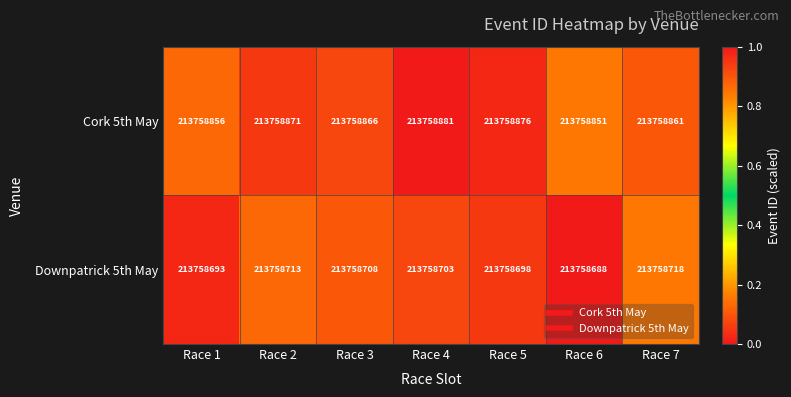

Which series changed the most between Race 1 and Race 3?

Downpatrick 5th May